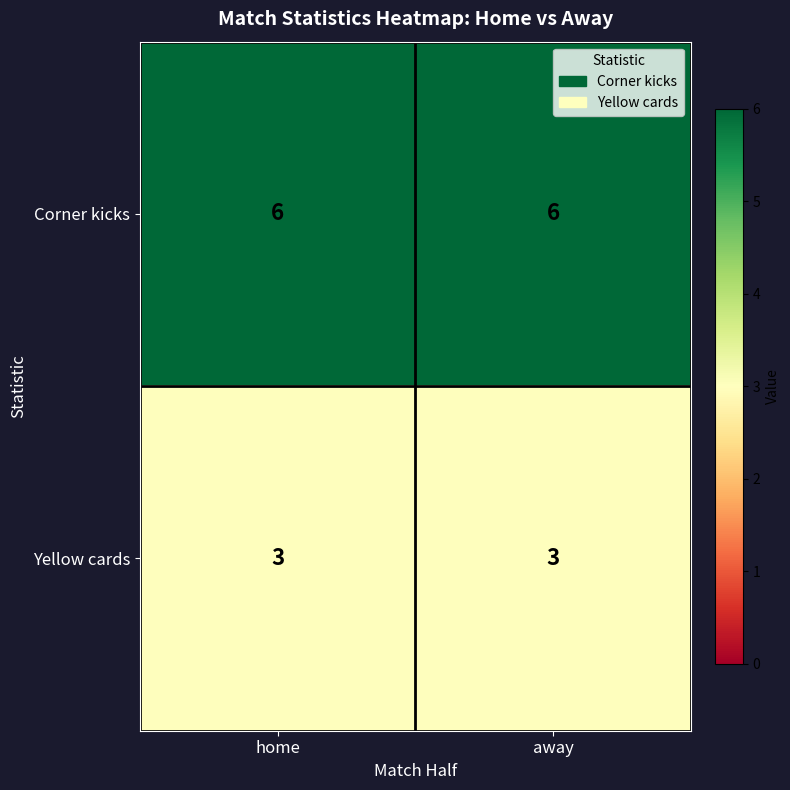

Reading left to right, extract all data points from this chart.

Corner kicks: home=6	away=6
Yellow cards: home=3	away=3